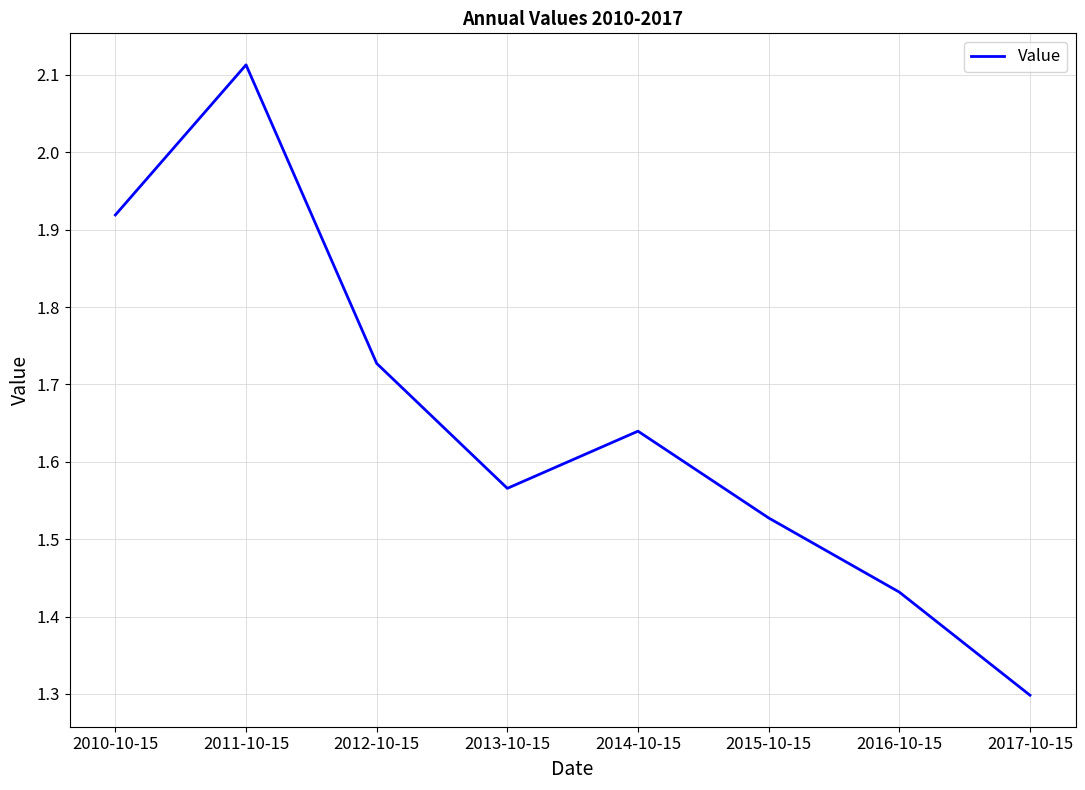

Which label corresponds to the smallest value in the chart?

2017-10-15